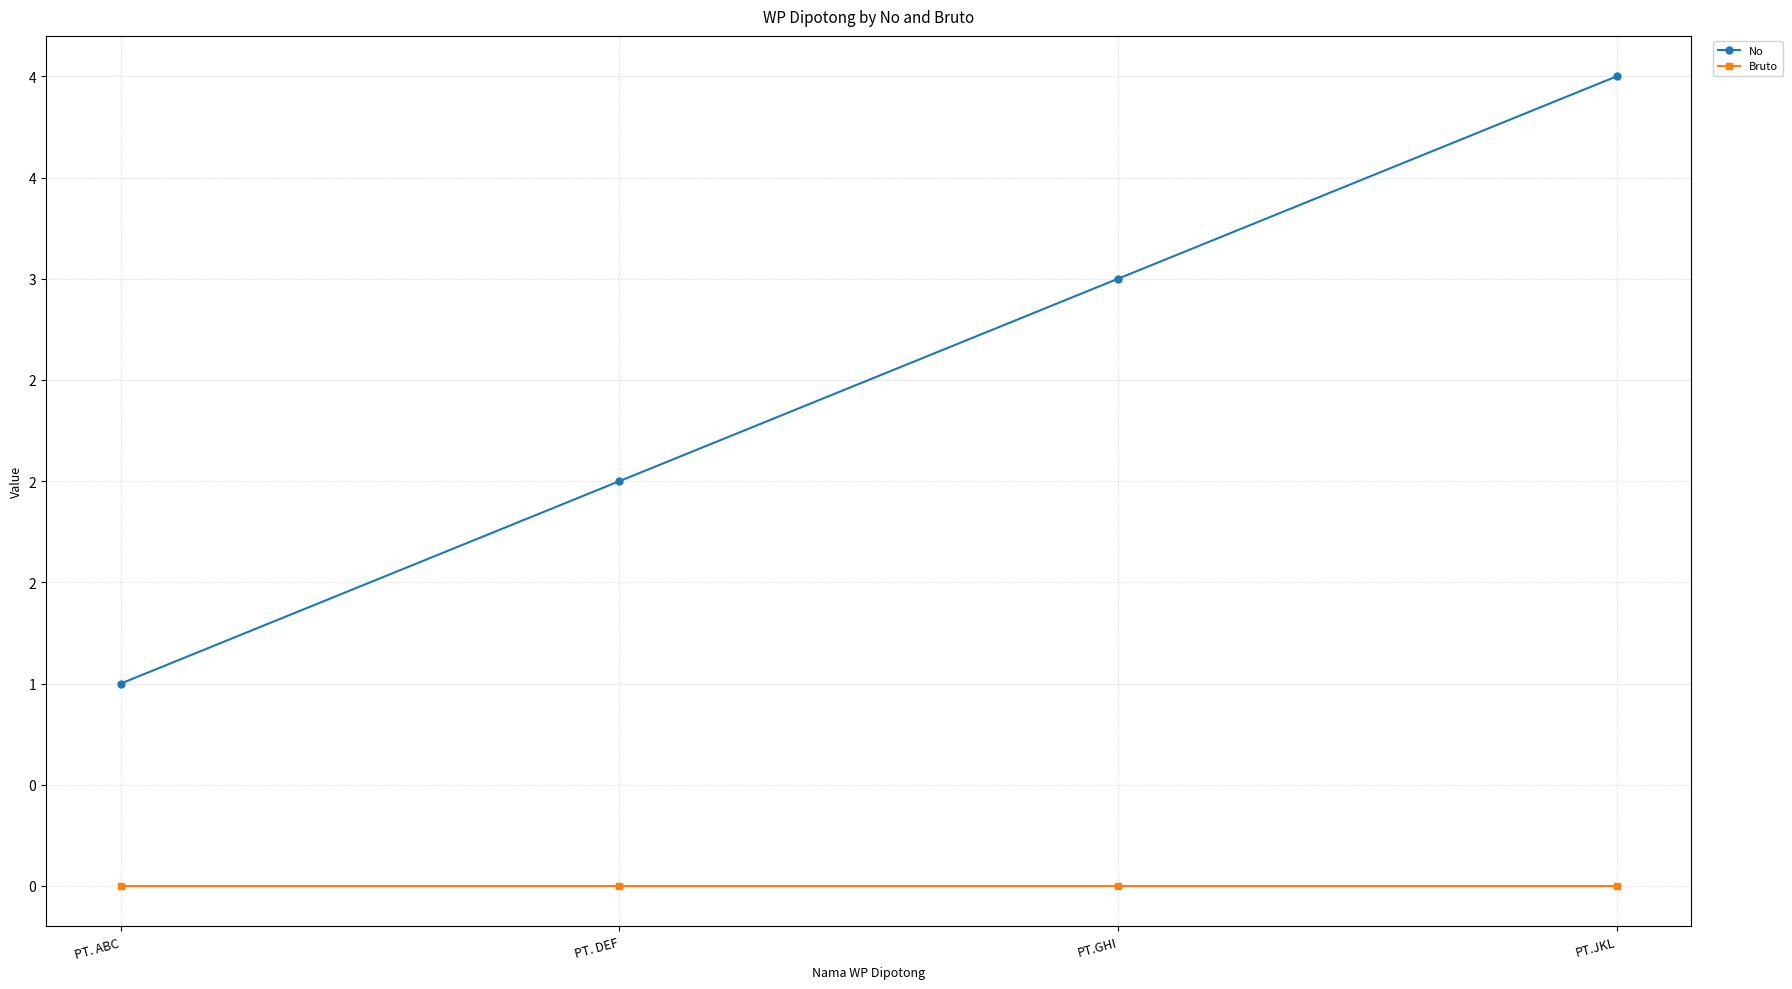

What is the greatest value displayed?

4